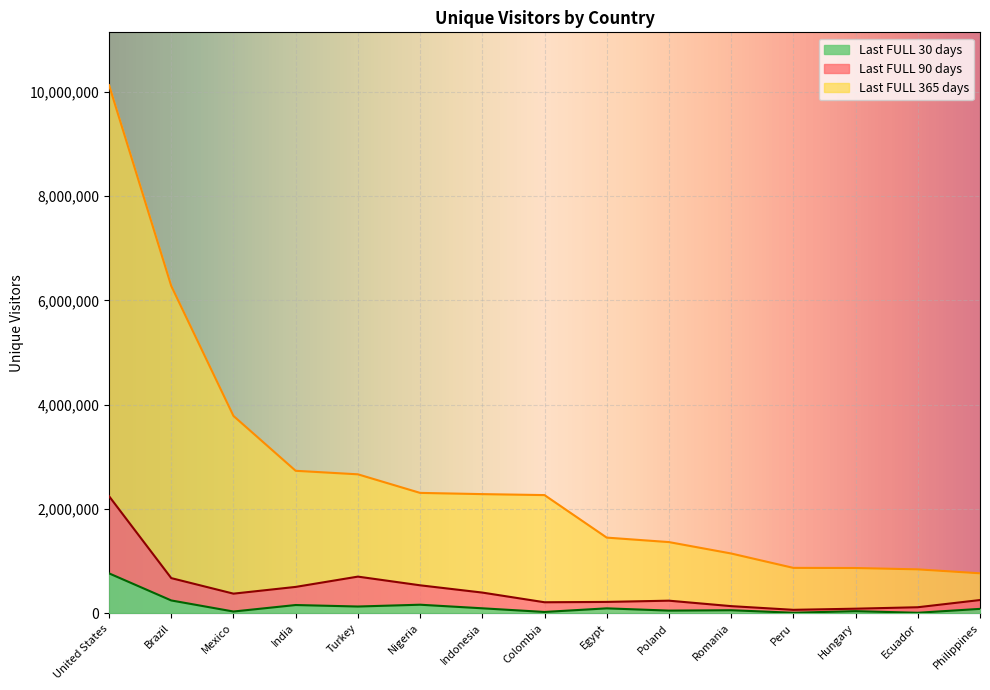

Reading left to right, extract all data points from this chart.

Last FULL 90 days: United States=2244515	Brazil=672561	Mexico=374476	India=503935	Turkey=701355	Nigeria=534849	Indonesia=395222	Colombia=209667	Egypt=215979	Poland=239780	Romania=135124	Peru=64253	Hungary=86129	Ecuador=113880	Philippines=251975
Last FULL 365 days: United States=10127942	Brazil=6276313	Mexico=3783657	India=2730991	Turkey=2663476	Nigeria=2307096	Indonesia=2283644	Colombia=2264971	Egypt=1449457	Poland=1363512	Romania=1144809	Peru=868805	Hungary=866229	Ecuador=840474	Philippines=764601
Last FULL 30 days: United States=763799	Brazil=244141	Mexico=31746	India=156445	Turkey=127897	Nigeria=162400	Indonesia=93657	Colombia=23410	Egypt=92692	Poland=49346	Romania=56617	Peru=8362	Hungary=38803	Ecuador=7880	Philippines=82603